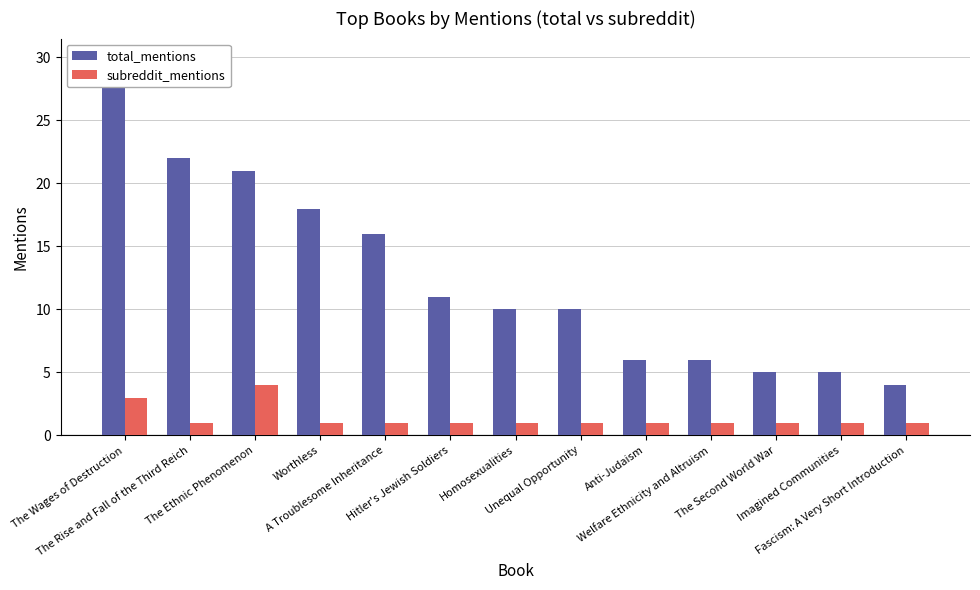

What is the difference between the highest and lowest values at The Wages of Destruction?

27